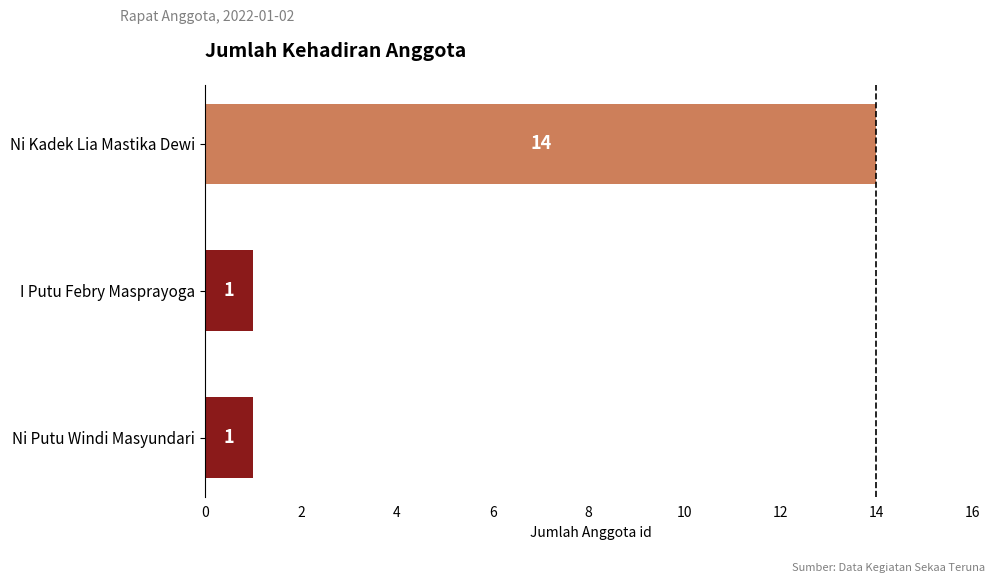

True or false: the data shows 2 at I Putu Febry Masprayoga.

False